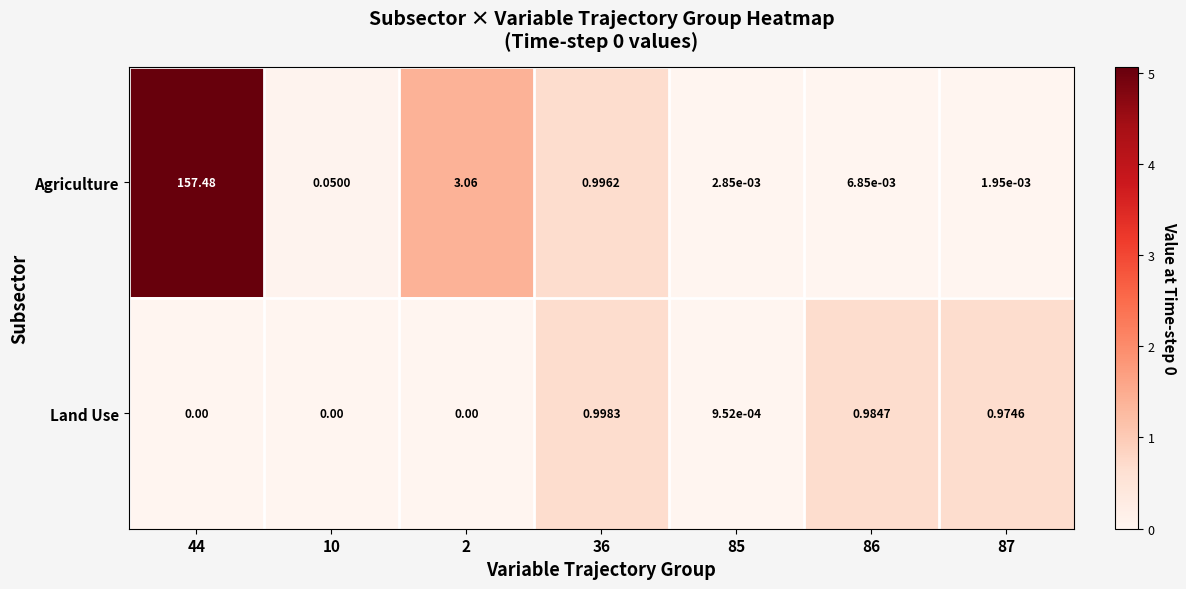

Which series changed the most between 2 and 85?

Agriculture